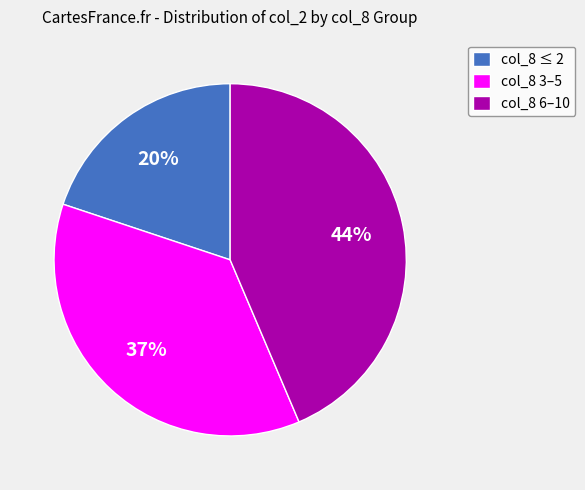

To the nearest percent, what percentage of the pie is col_8 ≤ 2?

20%